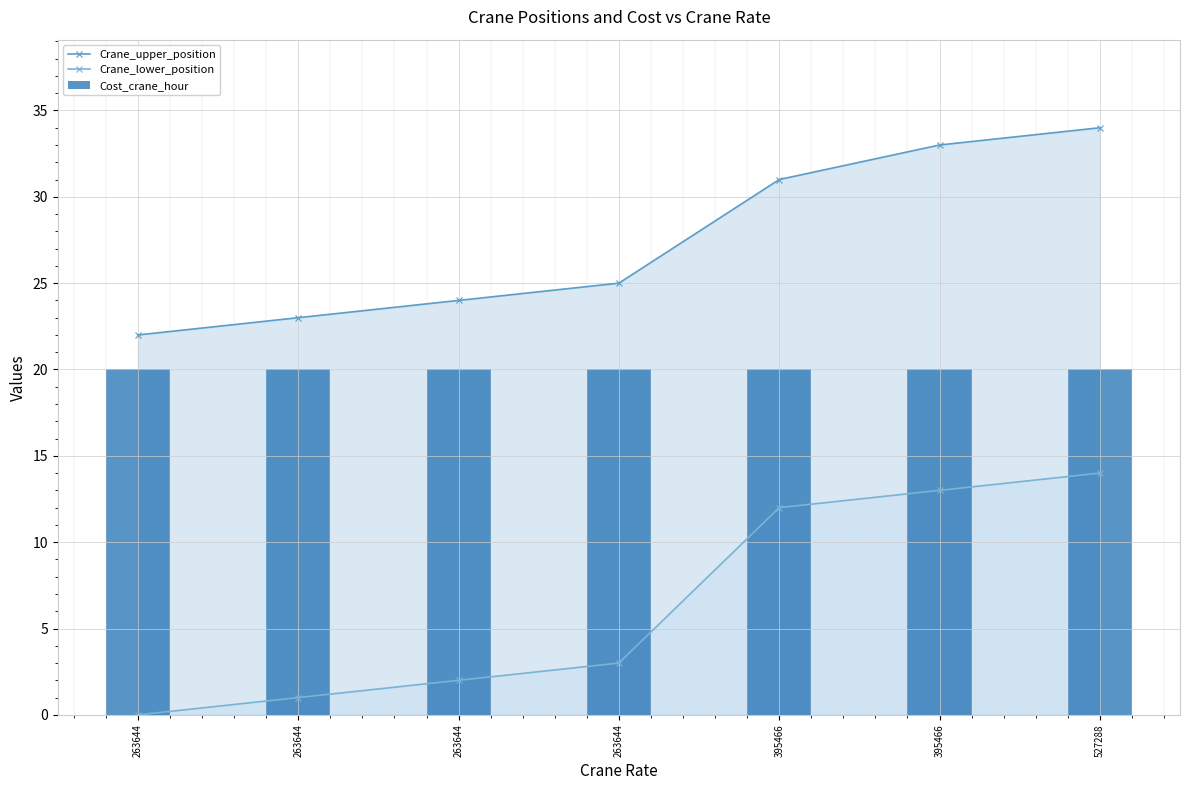

What is the spread (max minus min) of values at 263644?

22